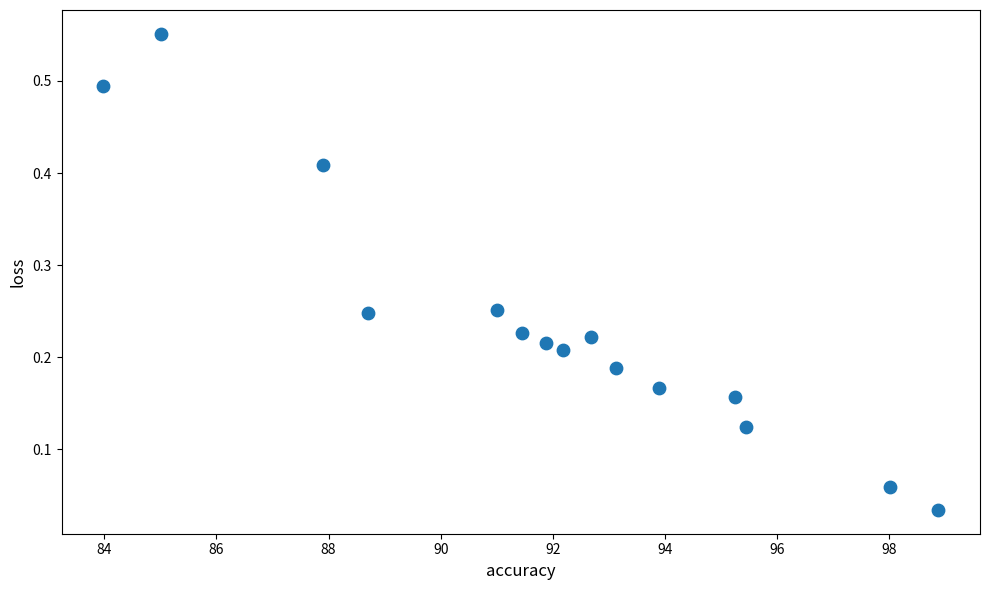

What is the range of X values (max minus min)?

14.9